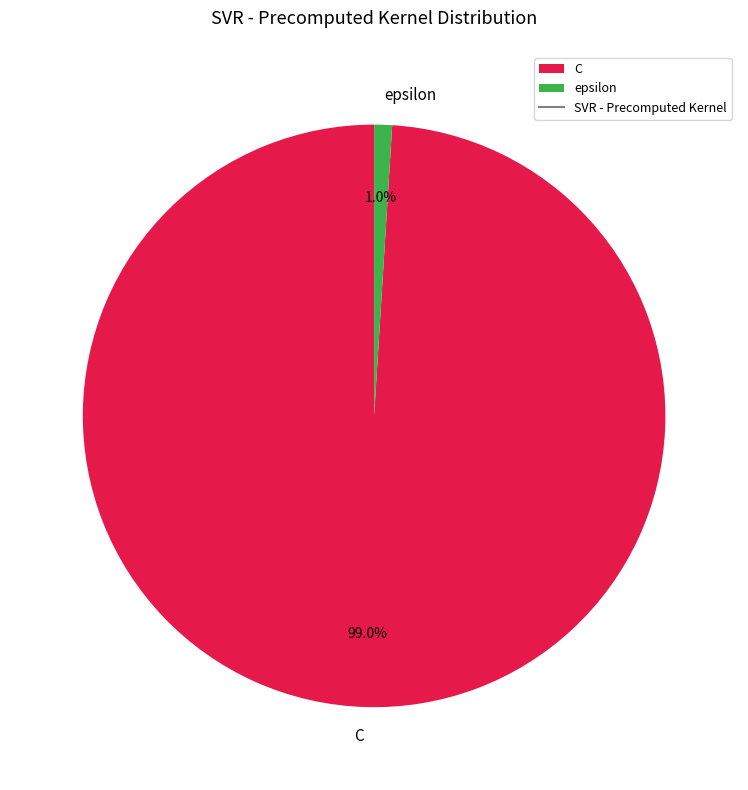

Is there a majority slice in this chart?

Yes